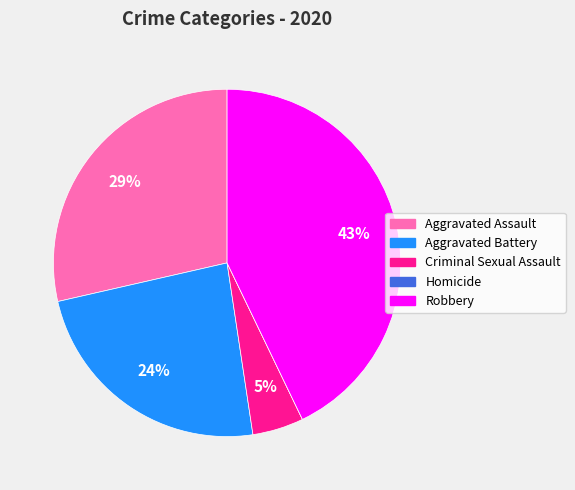

True or false: Criminal Sexual Assault accounts for 19% of the total.

False